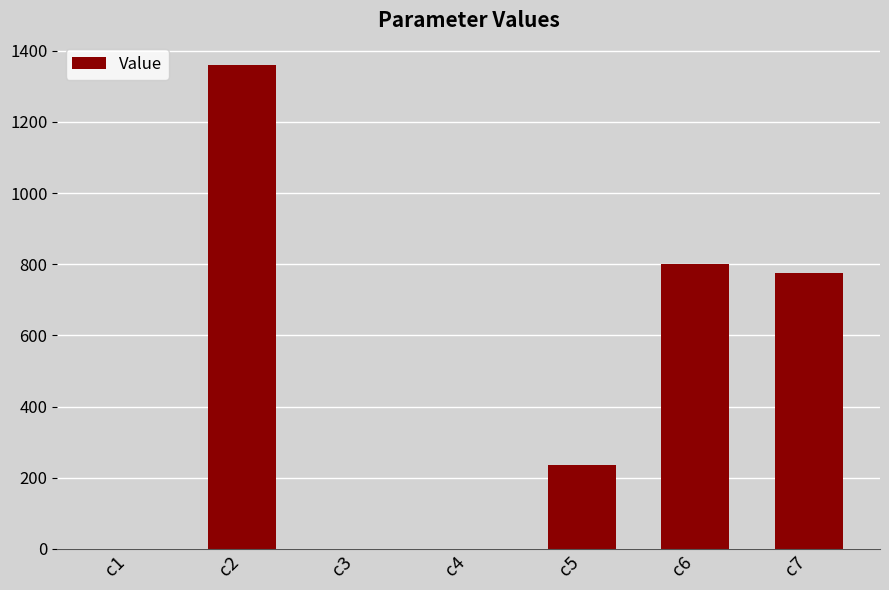

Is it true that the value at c2 is 1824.9?

False